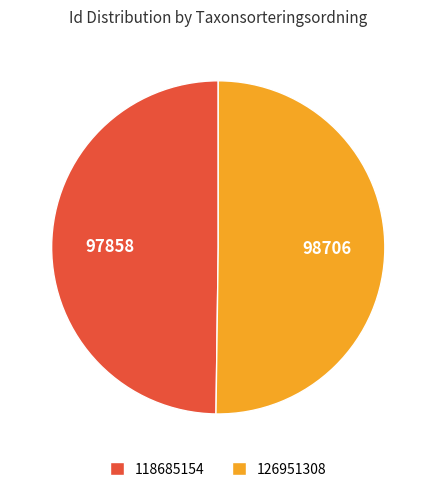

True or false: 118685154 accounts for 50% of the total.

True